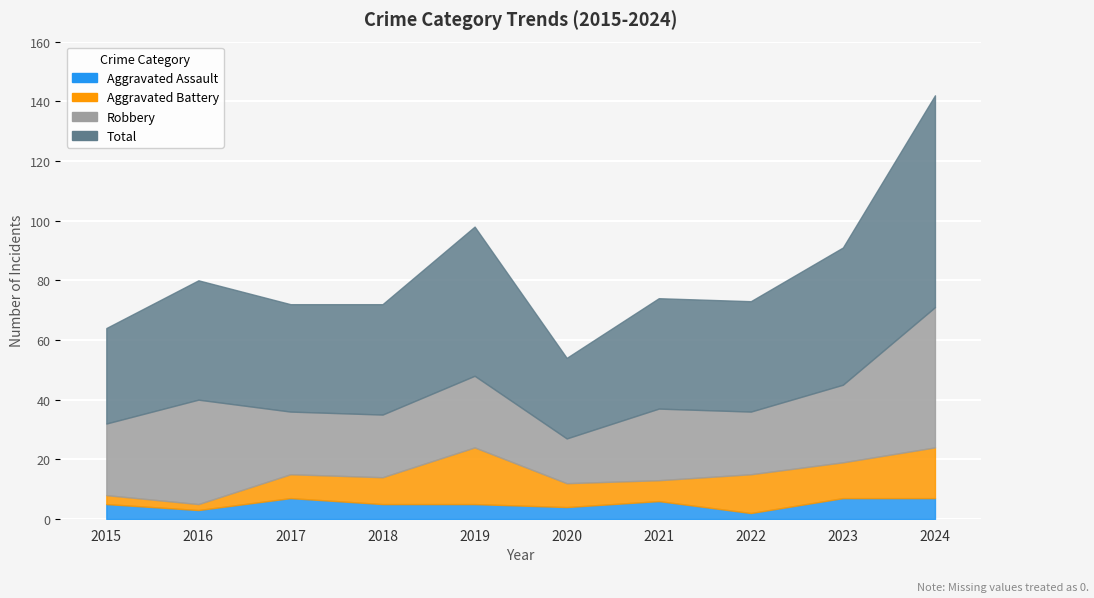

Which series has the widest spread of values?

Total